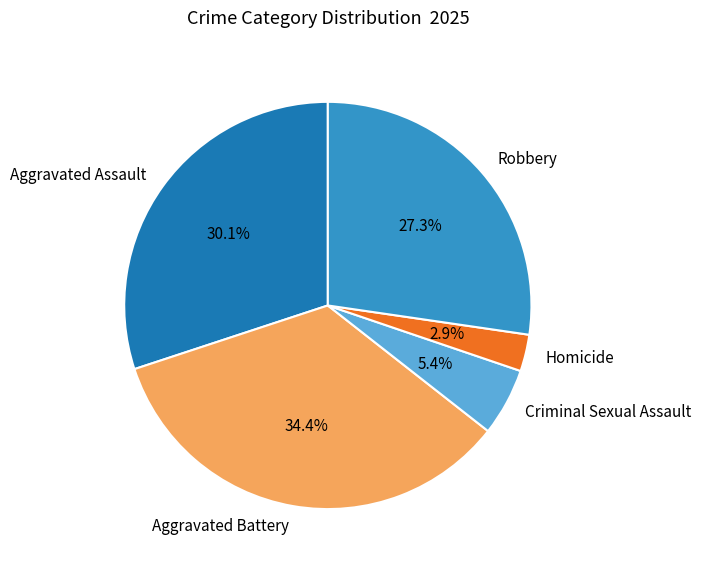

What is the smallest slice in the pie chart?

Homicide